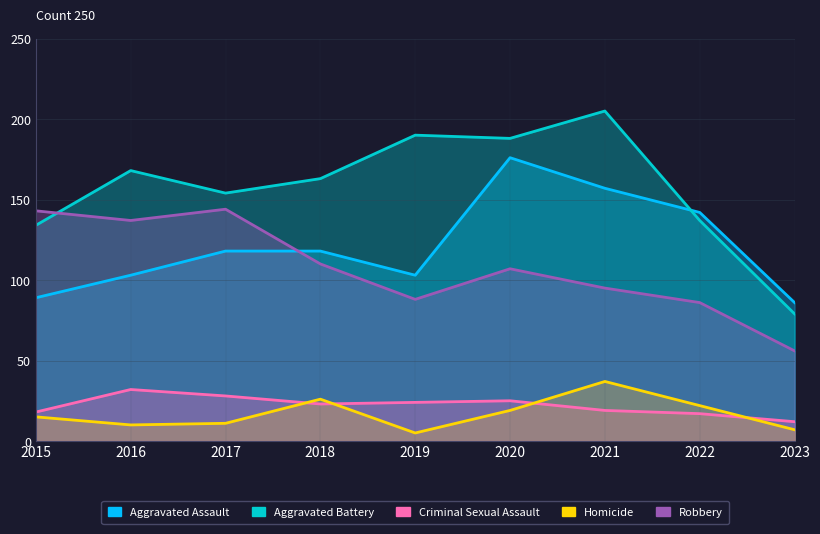

How many lines are shown in the chart?

5